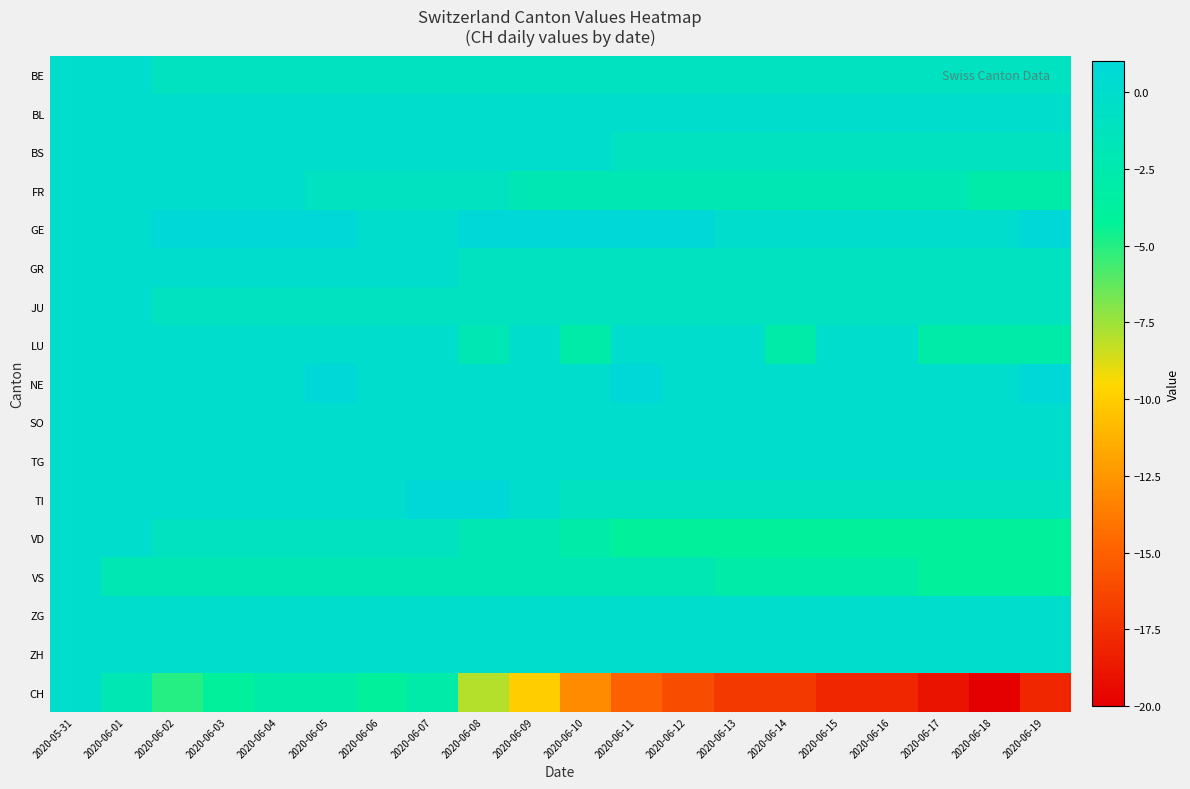

Which has a higher value, 2020-06-05 or 2020-06-13?

2020-06-05